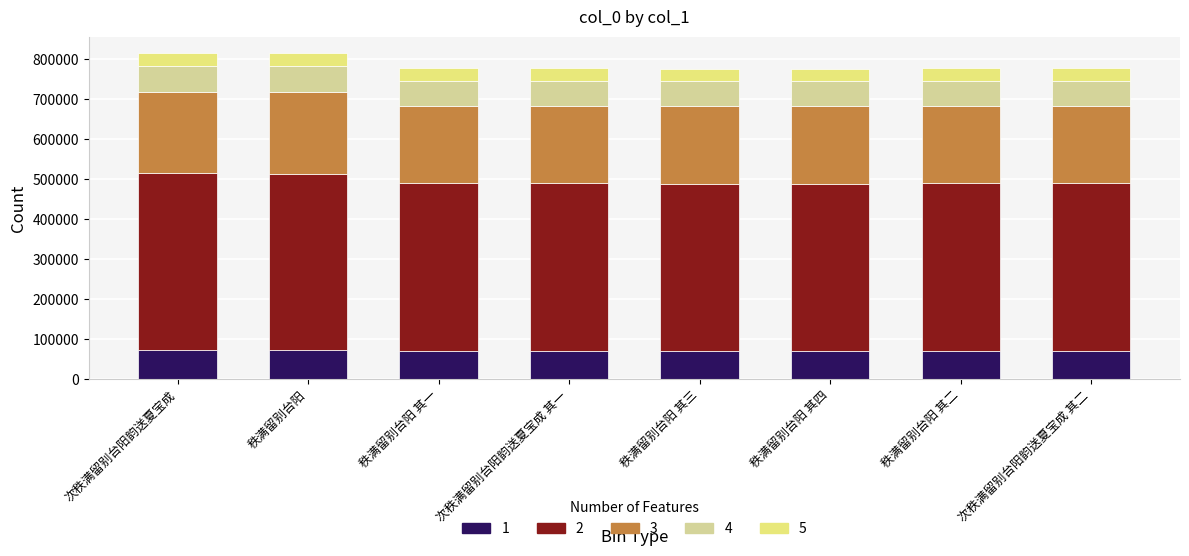

What is the total value across all series at 次秩满留别台阳韵送夏宝成 其一?

777003.0